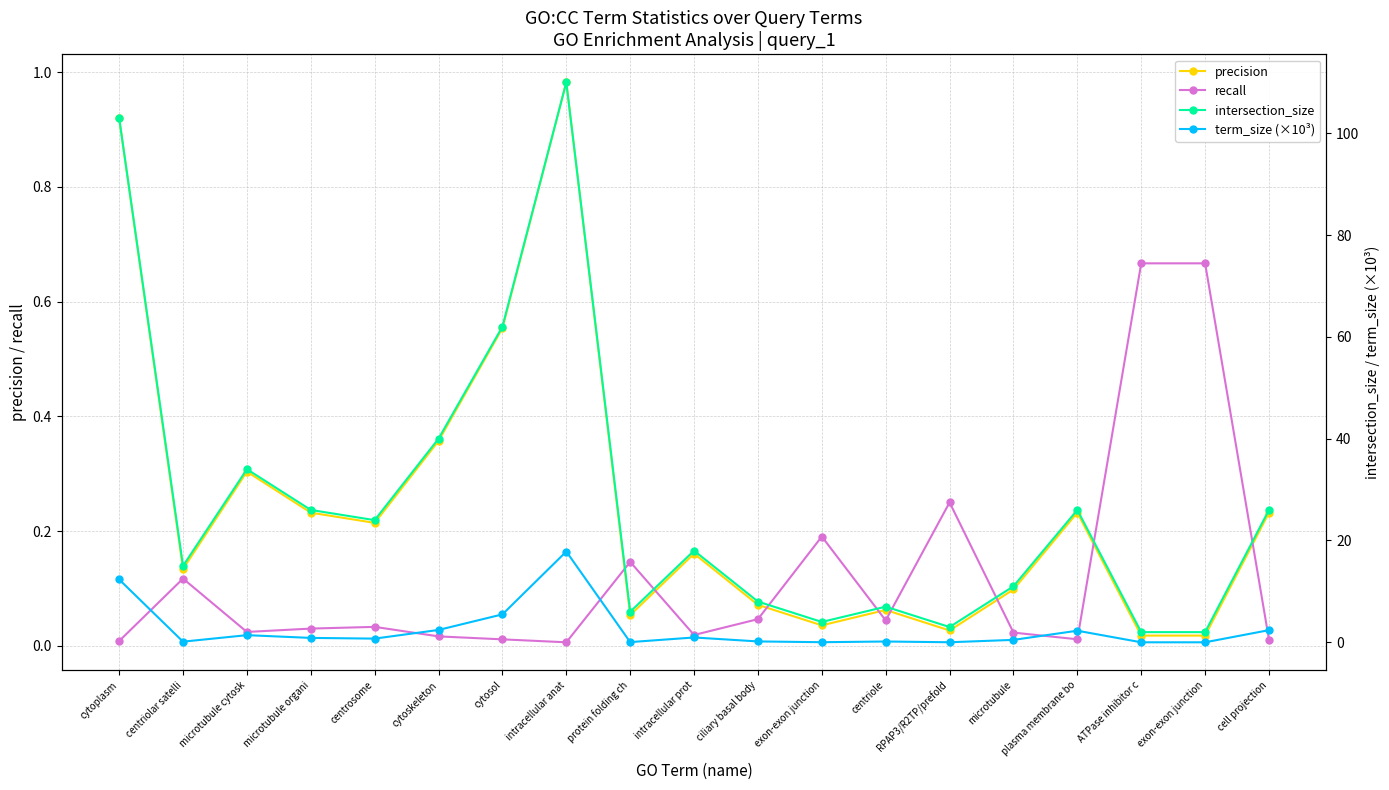

The term_size (×10³) series shows 12.3 at cytoplasm. True or false?

True